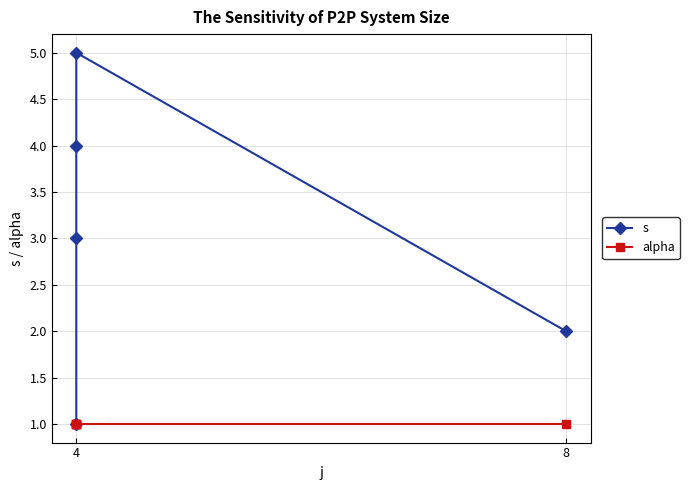

At how many categories does at least one series exceed 1?

4